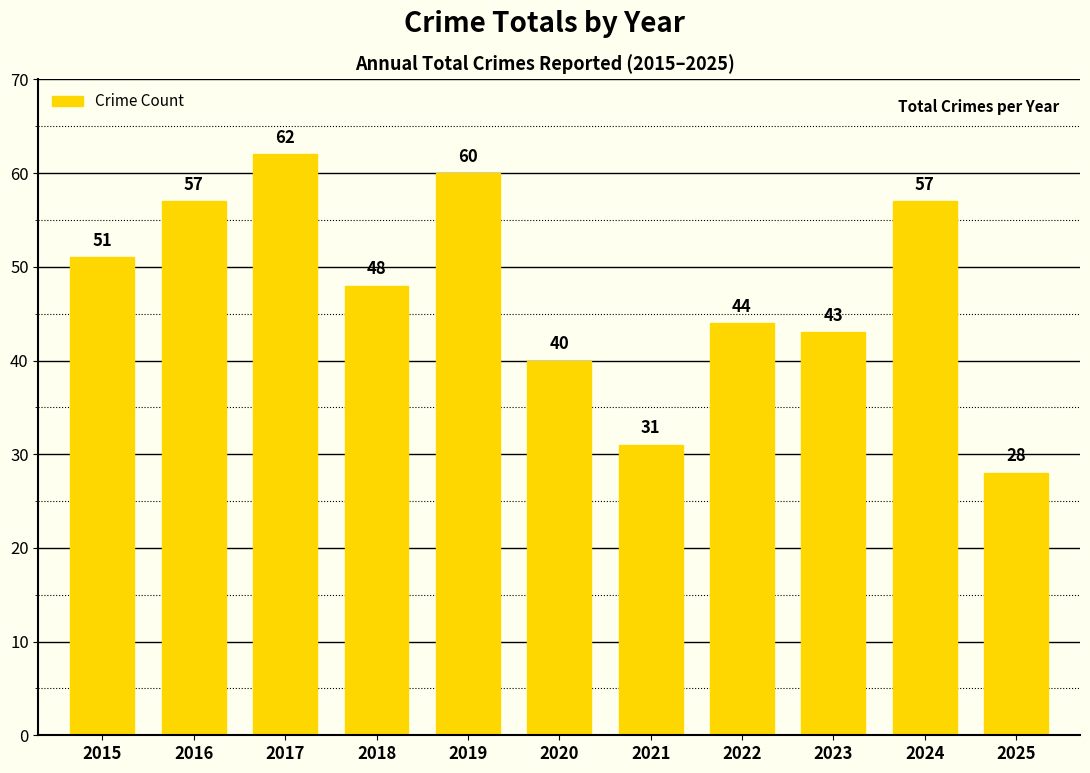

Reading left to right, list all the values displayed in this chart.

51	57	62	48	60	40	31	44	43	57	28